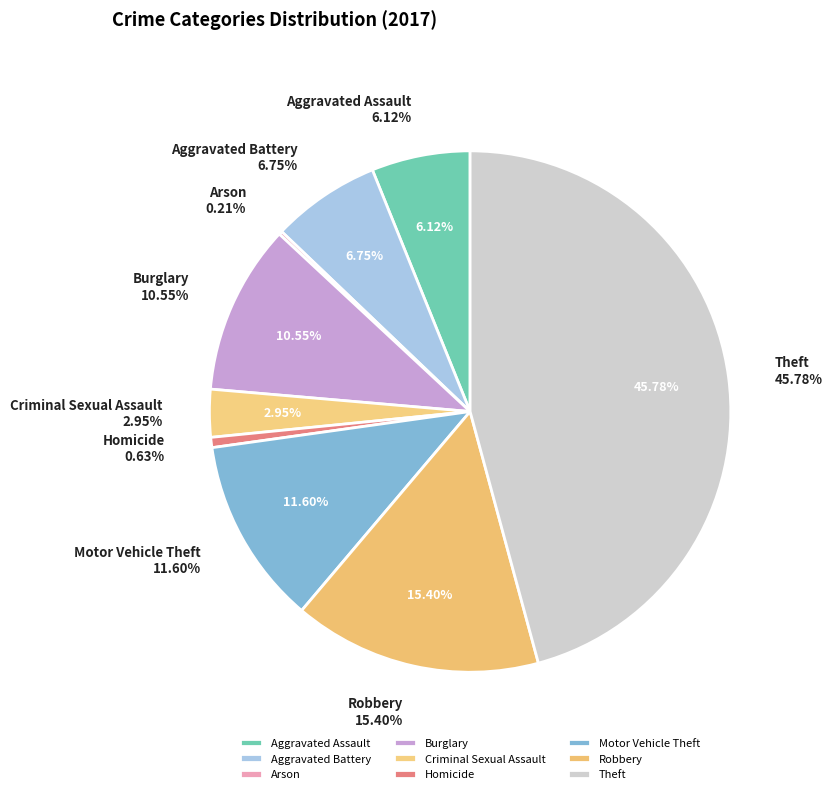

What is the total percentage of Arson and Aggravated Battery?

7.0%